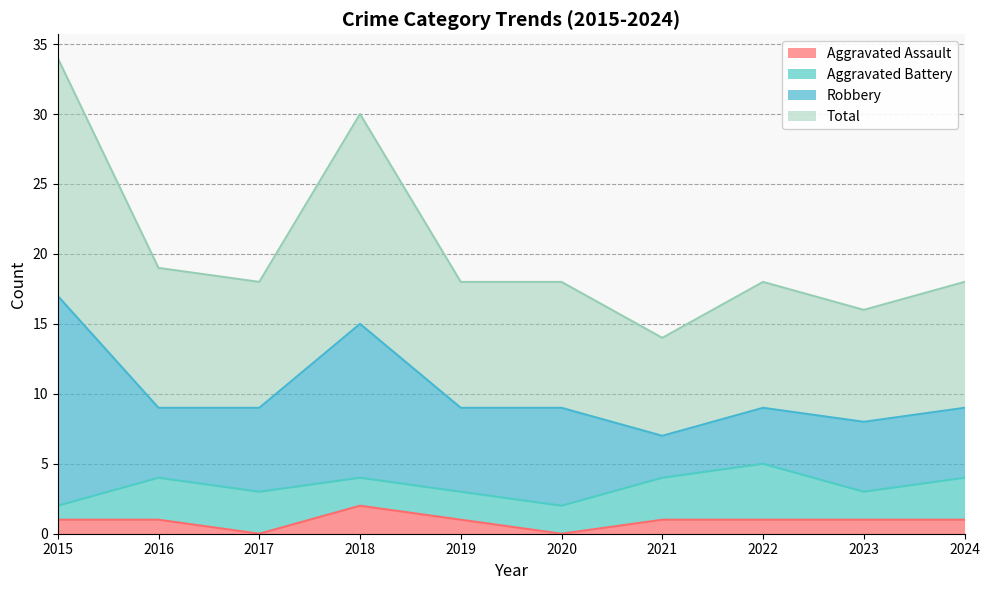

The value of Aggravated Assault at 2023 is 1. True or false?

True